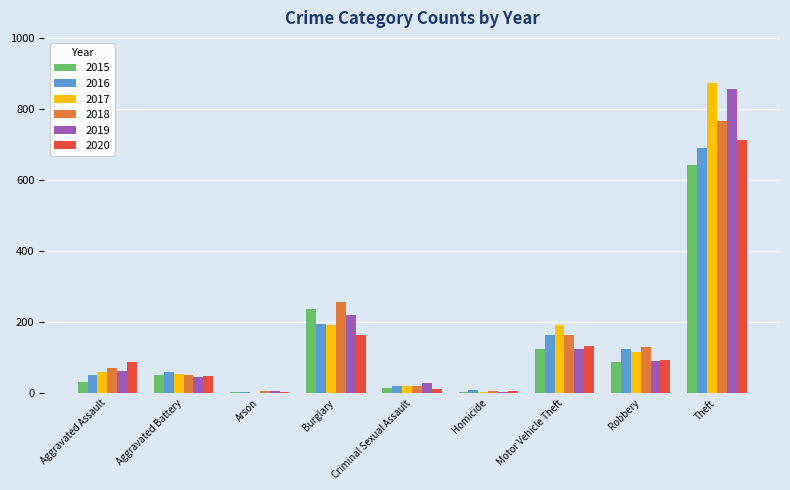

How many distinct data groups are displayed?

6